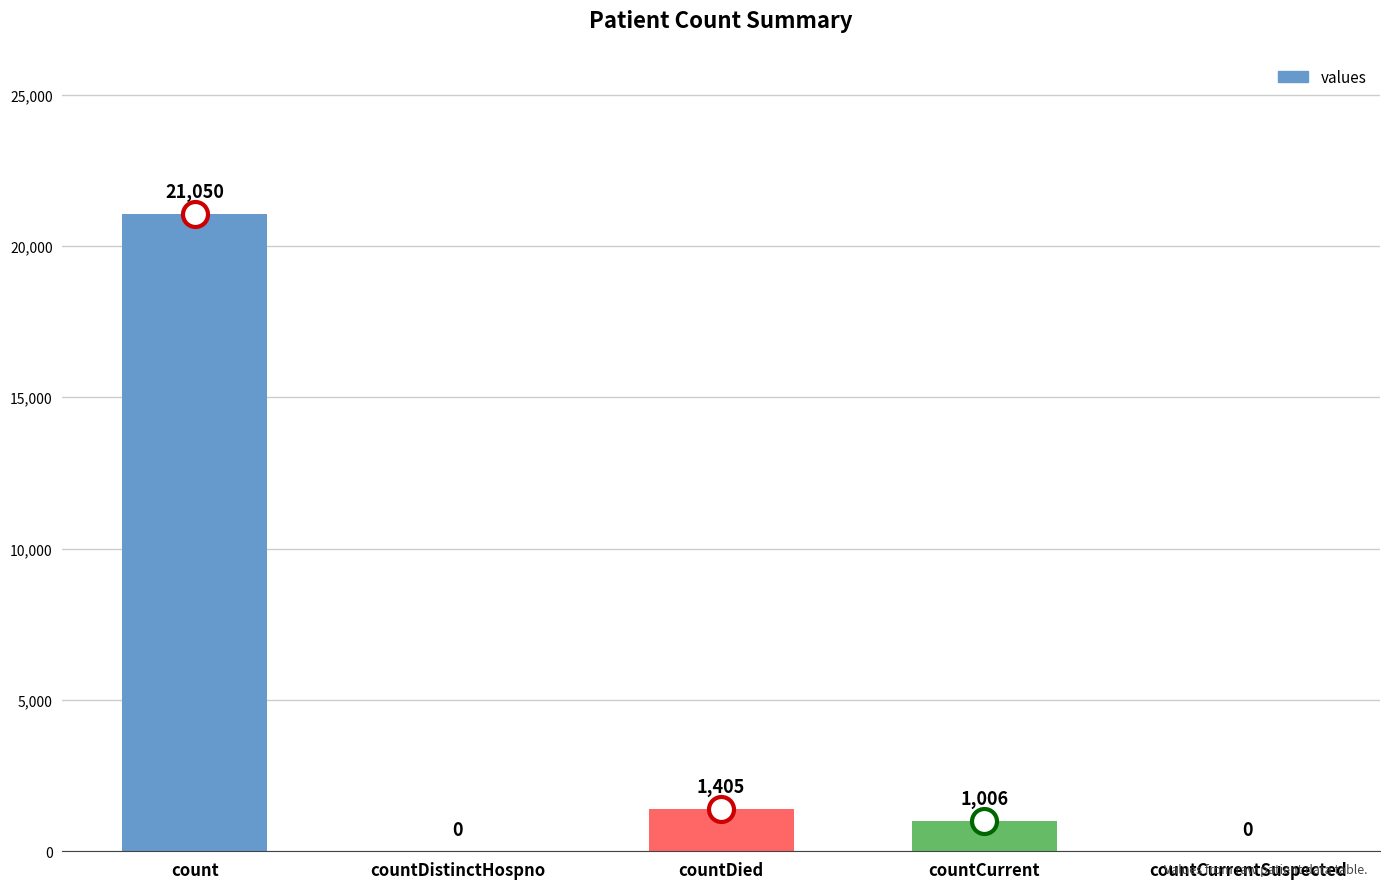

Between countCurrent and countDied, which is larger?

countDied